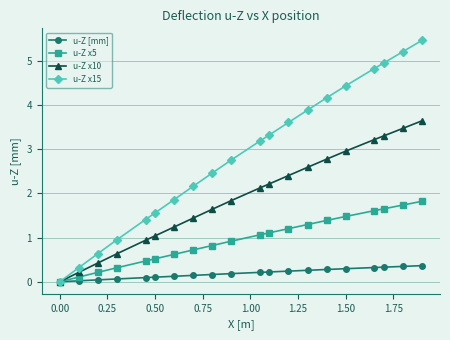

List the series in order of their peak value, highest first.

u-Z x15, u-Z x10, u-Z x5, u-Z [mm]